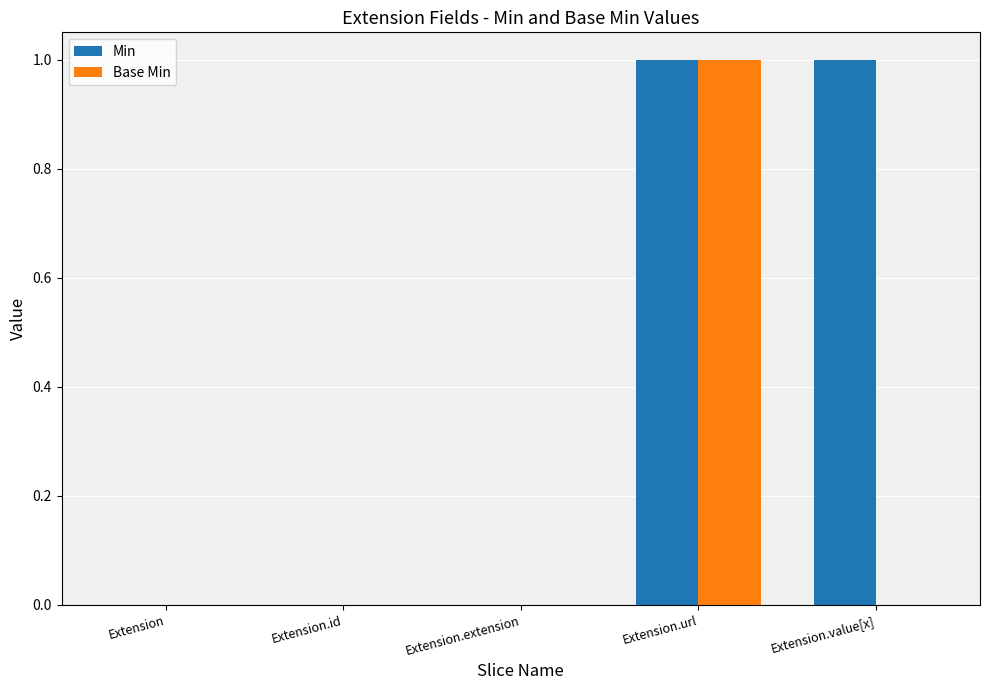

Which series has the largest total across all categories?

Min